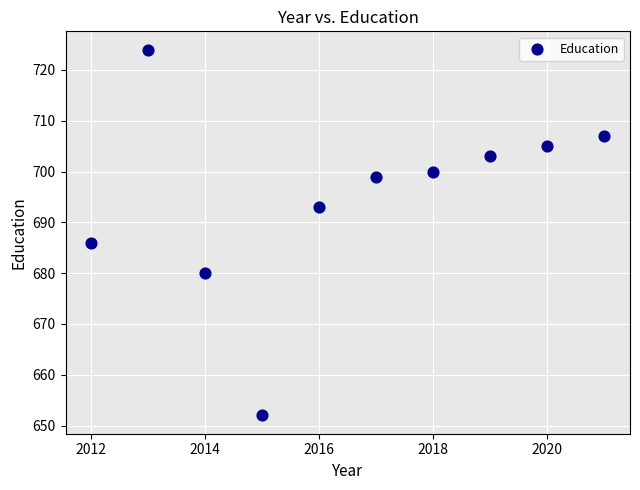

What is the average Y value?

695